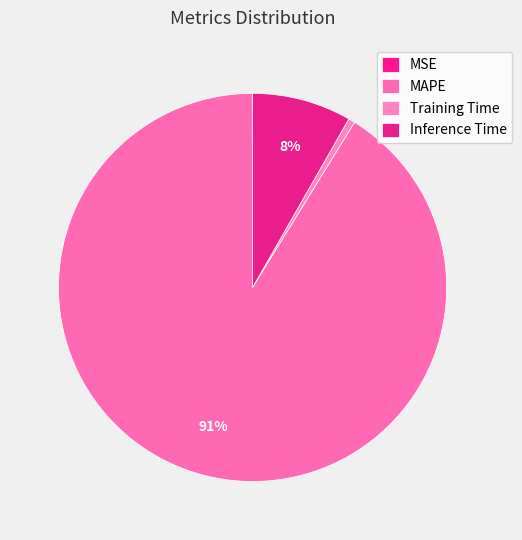

What is the total percentage of Training Time and MAPE?

91.7%